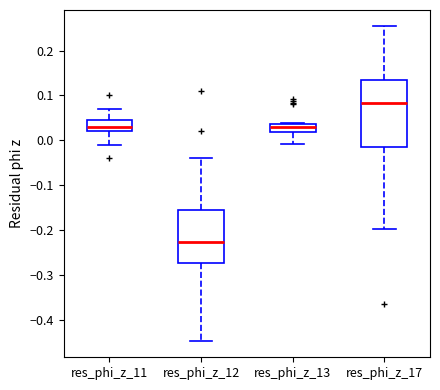

Where does the lower whisker of the box for res_phi_z_11 end on the y-axis? The values are not printed on the chart, so give them approximately, as read against the axis.

-0.01